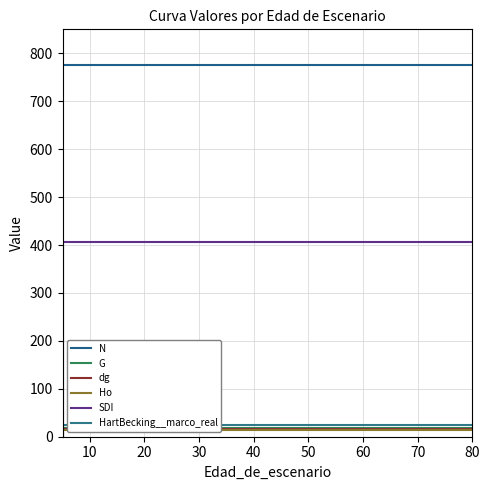

At 60, list the series in order from smallest to largest.

Ho, dg, G, HartBecking__marco_real, SDI, N